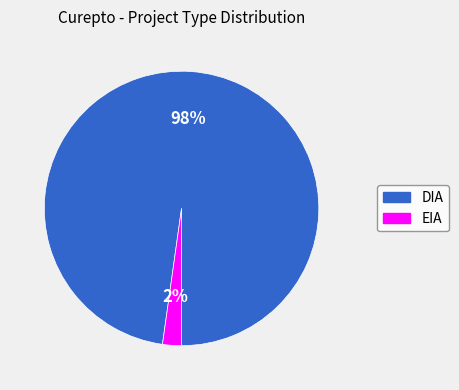

How many slices are in this pie chart?

2